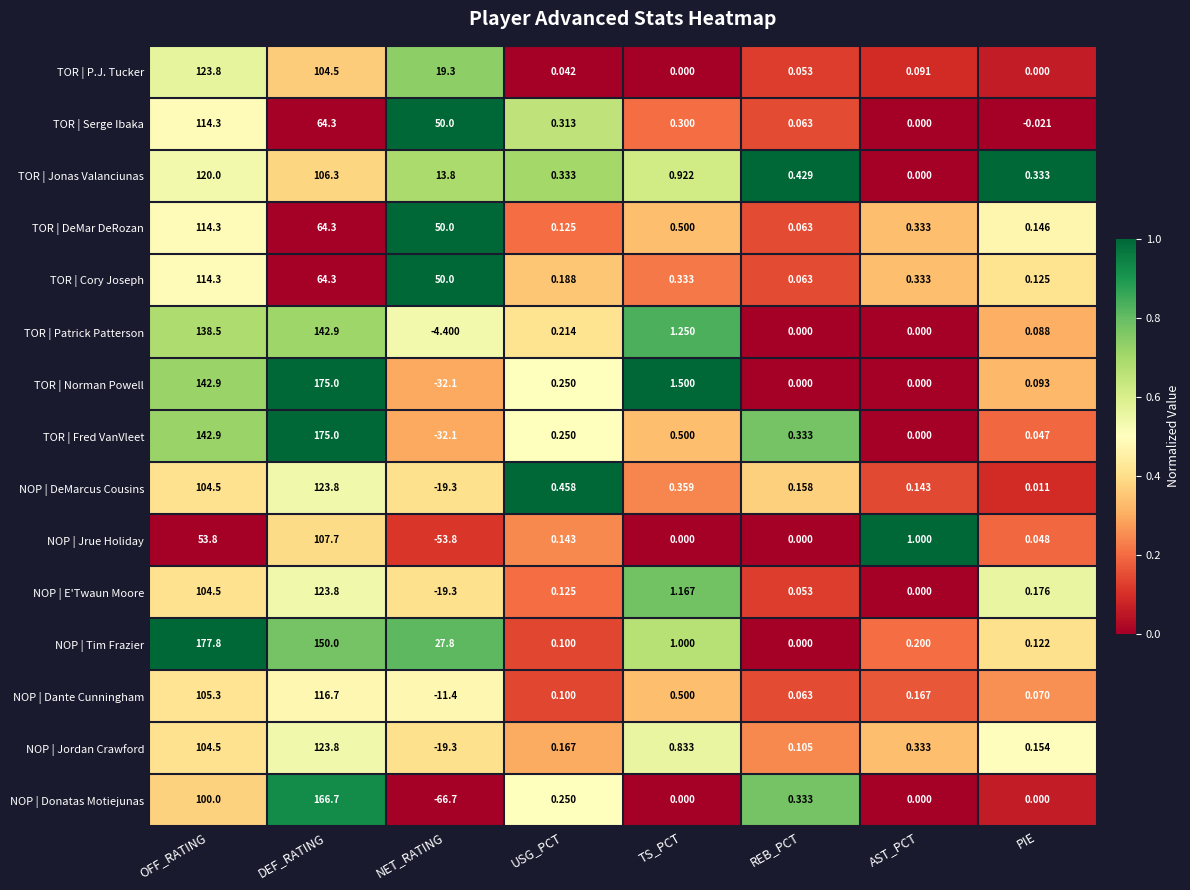

Between REB_PCT and AST_PCT, which series saw the biggest shift?

NOP | Jrue Holiday